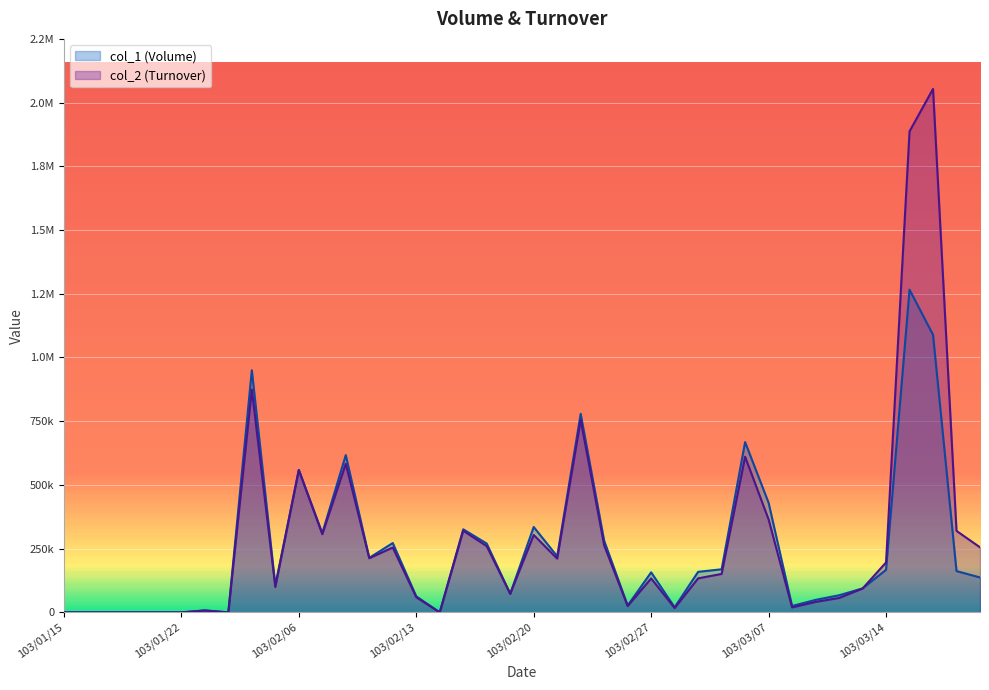

In col_1 (Volume), how many points are lower than both neighbors (excluding endpoints)?

10